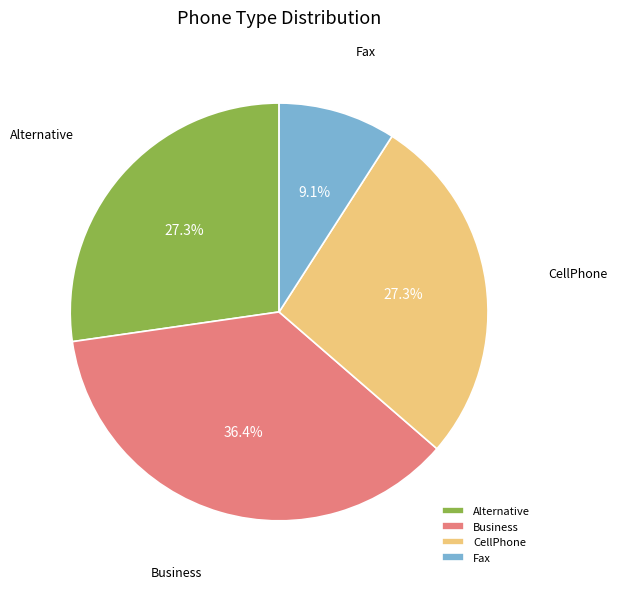

The CellPhone slice represents 37% of the pie. True or false?

False